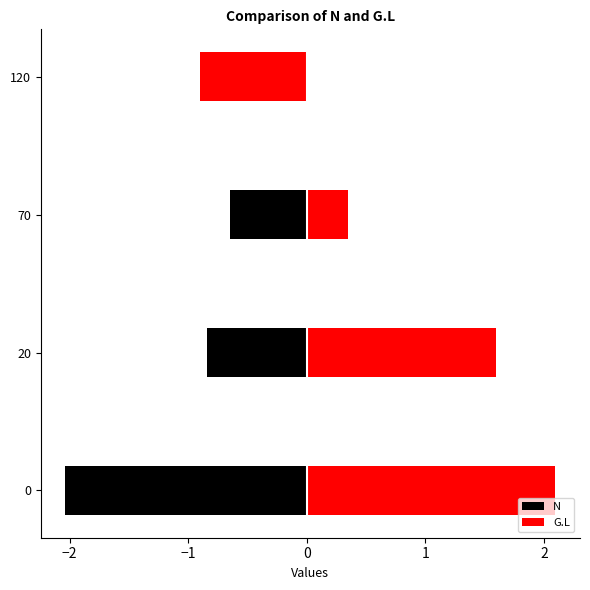

How many data points does each series have?

4